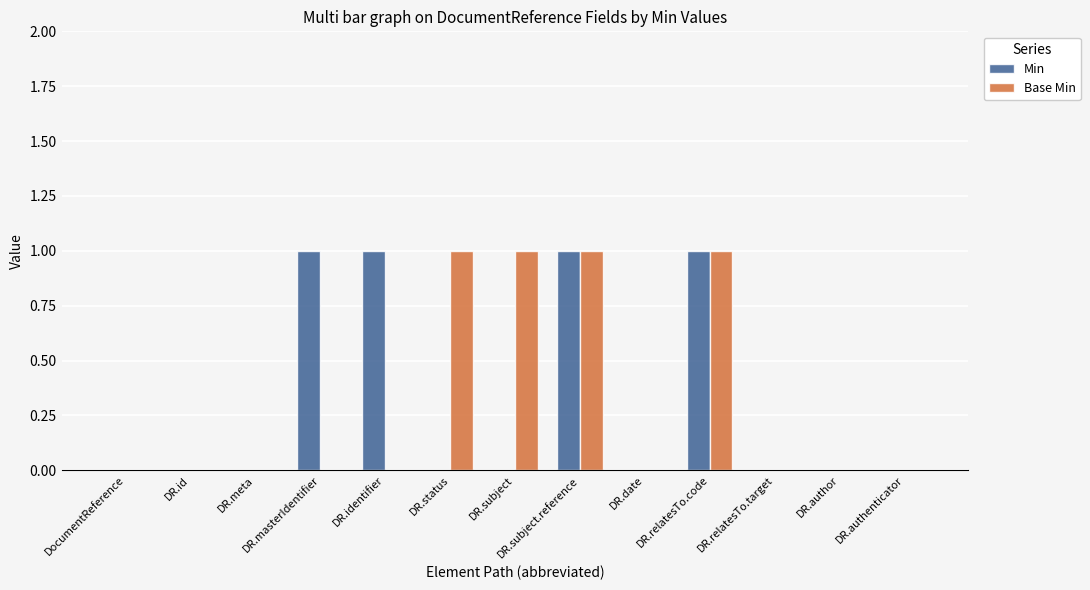

How many groups of bars are there?

13